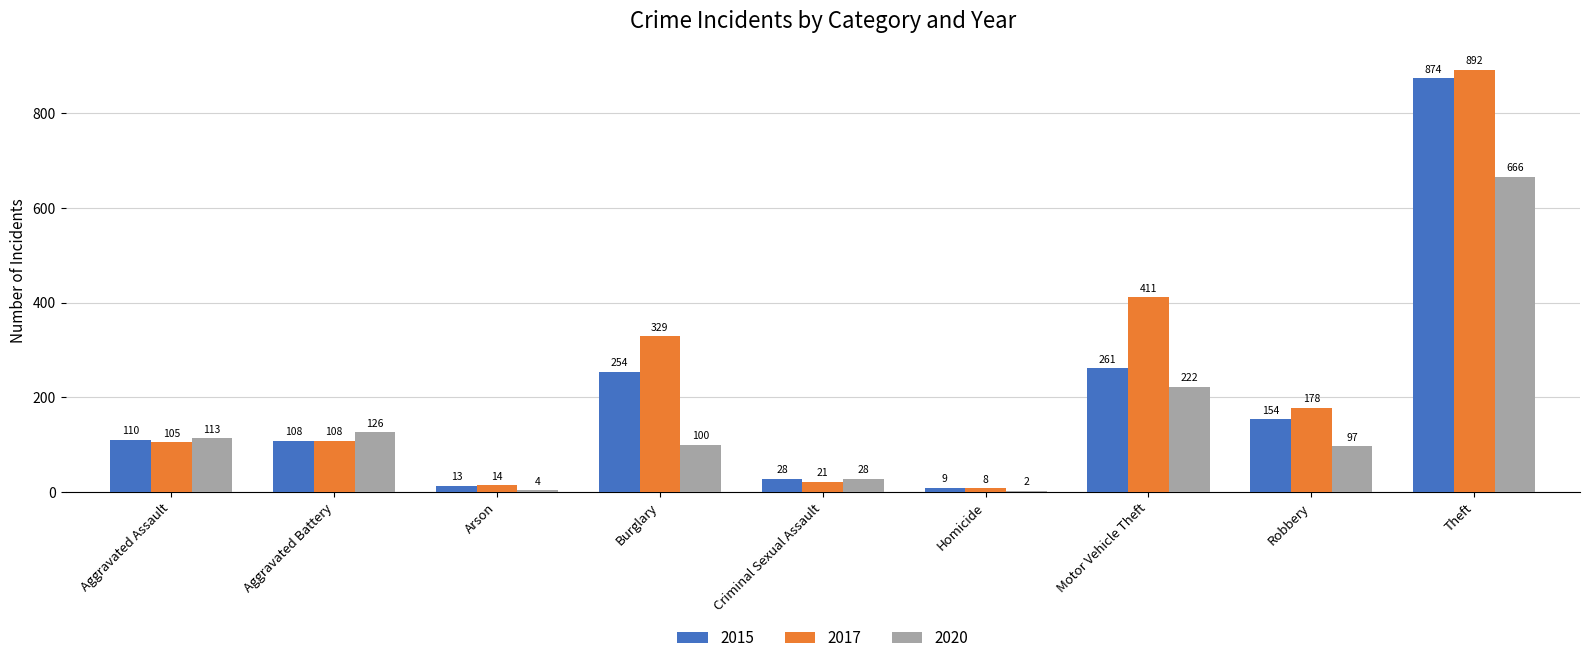

Which label corresponds to the largest value in the chart?

Theft